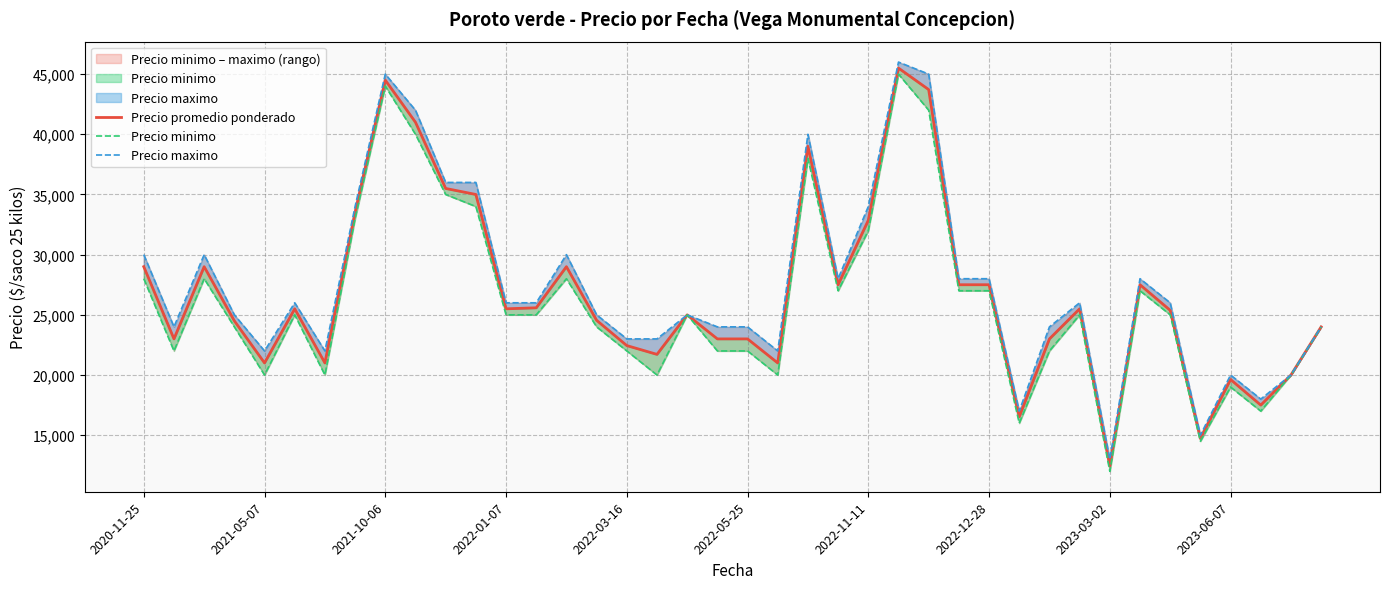

Between 16 and 2021-10-06, which is larger?

2021-10-06